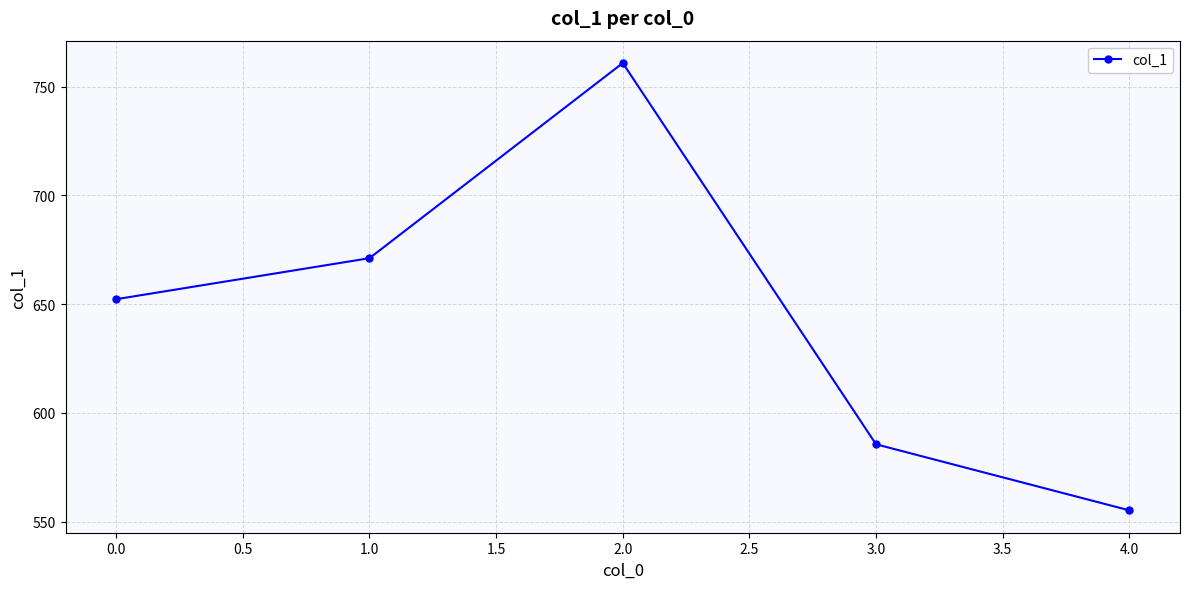

What is the label of the 5th point from the right?

0.0